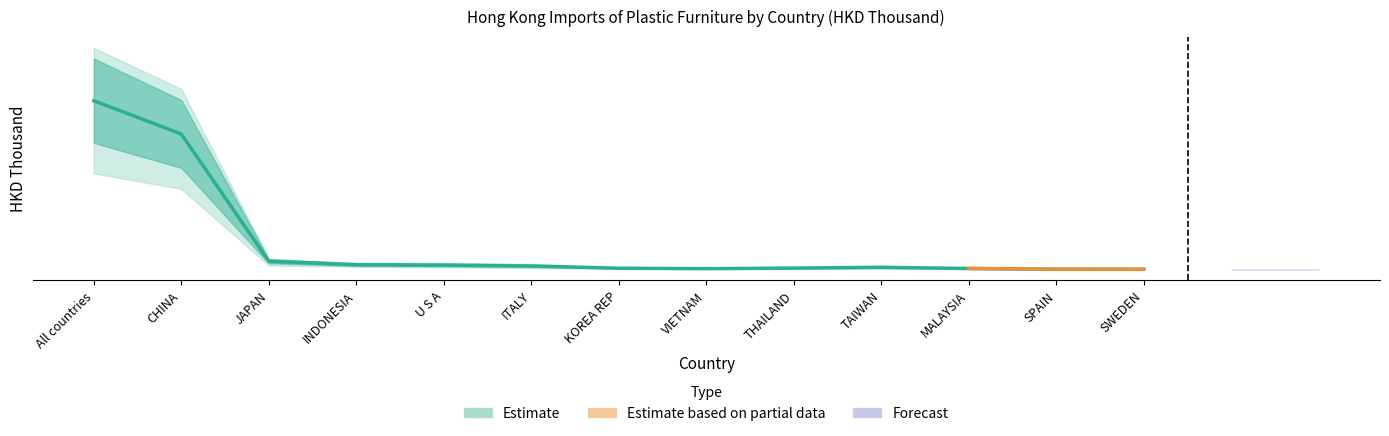

Is the value of 201612 at KOREA REP greater than the value of 201712 at U S A?

No